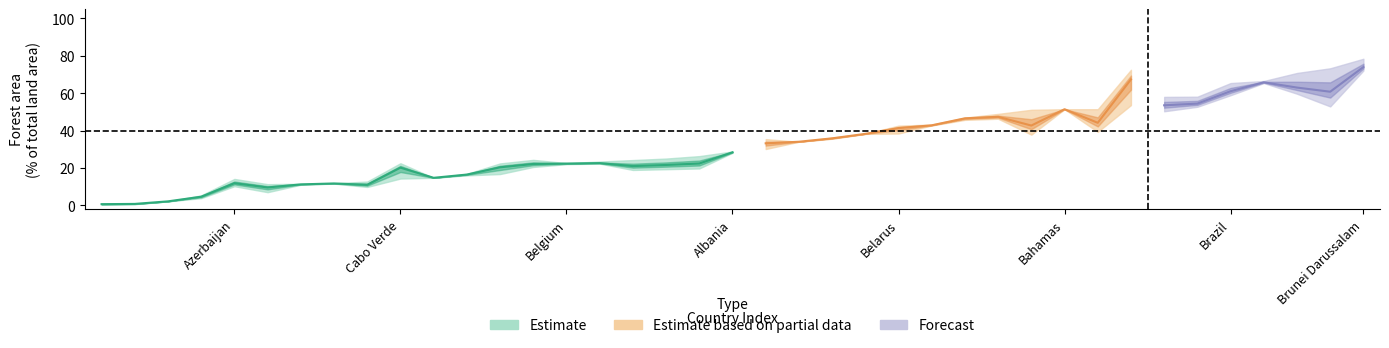

List the labels in order of 2013 value, largest first.

Brunei Darussalam, Bhutan, Congo, Belize, Brazil, Cambodia, Colombia, Bahamas, Bolivia, Austria, Angola, Bosnia and Herzegovina, Belarus, Cameroon, Benin, Canada, Central African Republic, Bulgaria, Andorra, Albania, Chile, Belgium, Antigua and Barbuda, China, Cabo Verde, Comoros, Burkina Faso, Botswana, Australia, Barbados, Azerbaijan, Armenia, Bangladesh, Burundi, Argentina, Chad, Afghanistan, Algeria, Bahrain